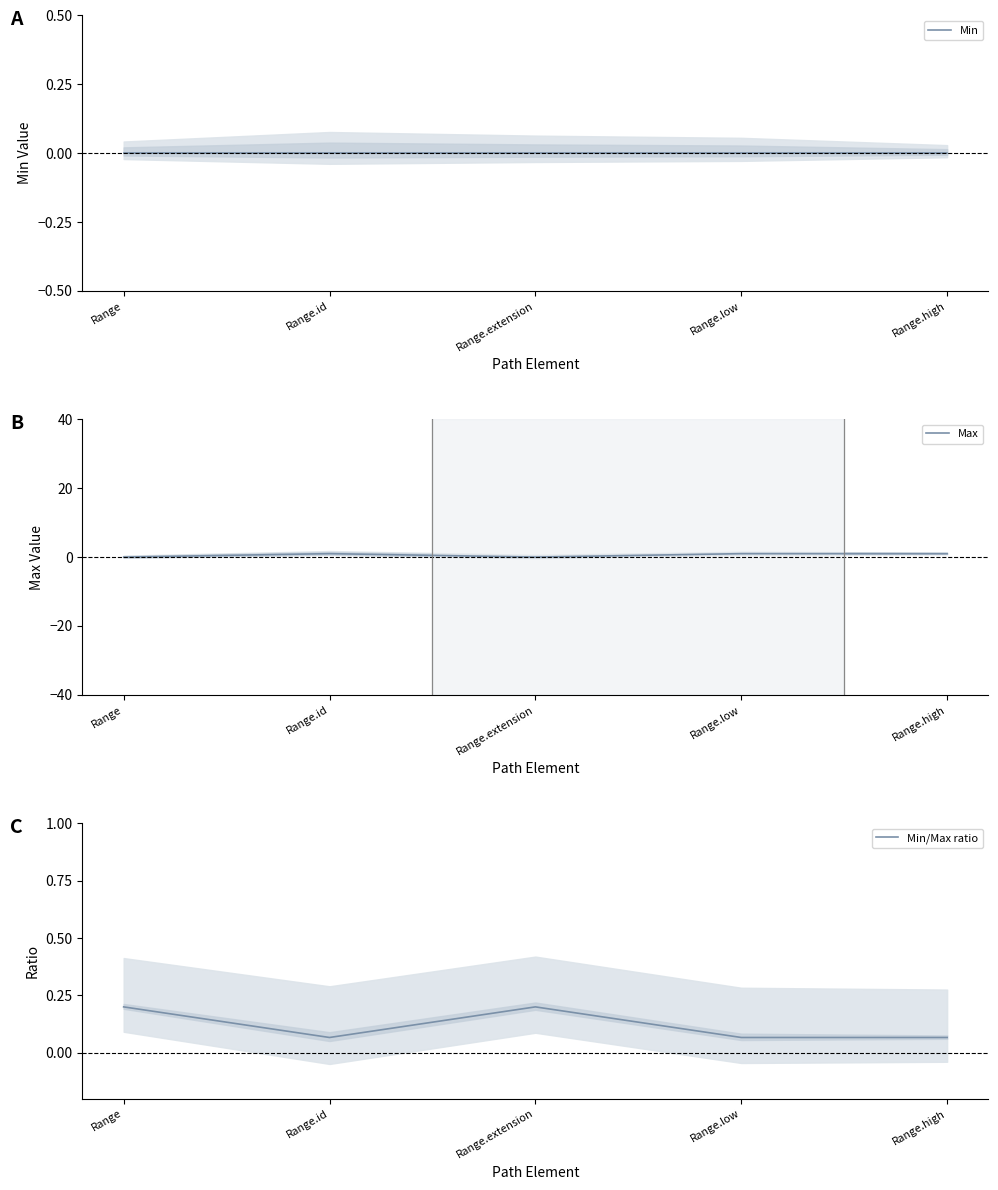

The value of Min/Max ratio at Range.extension is 0.2. True or false?

True